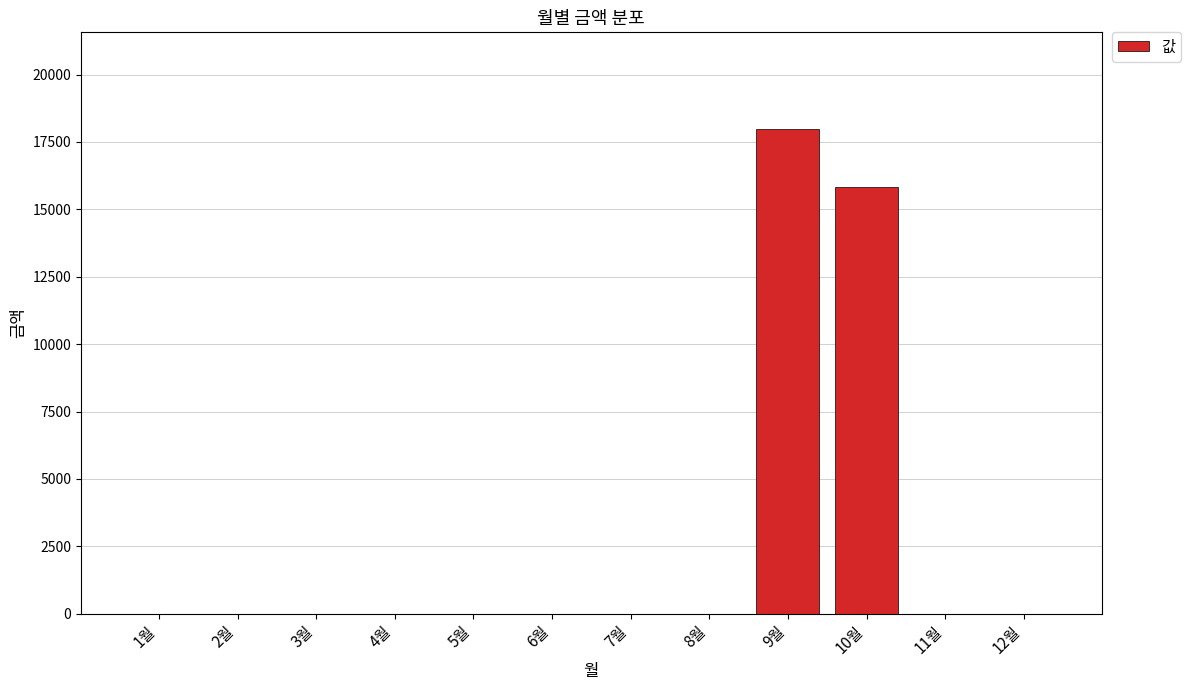

What is the sum of all values?

33800